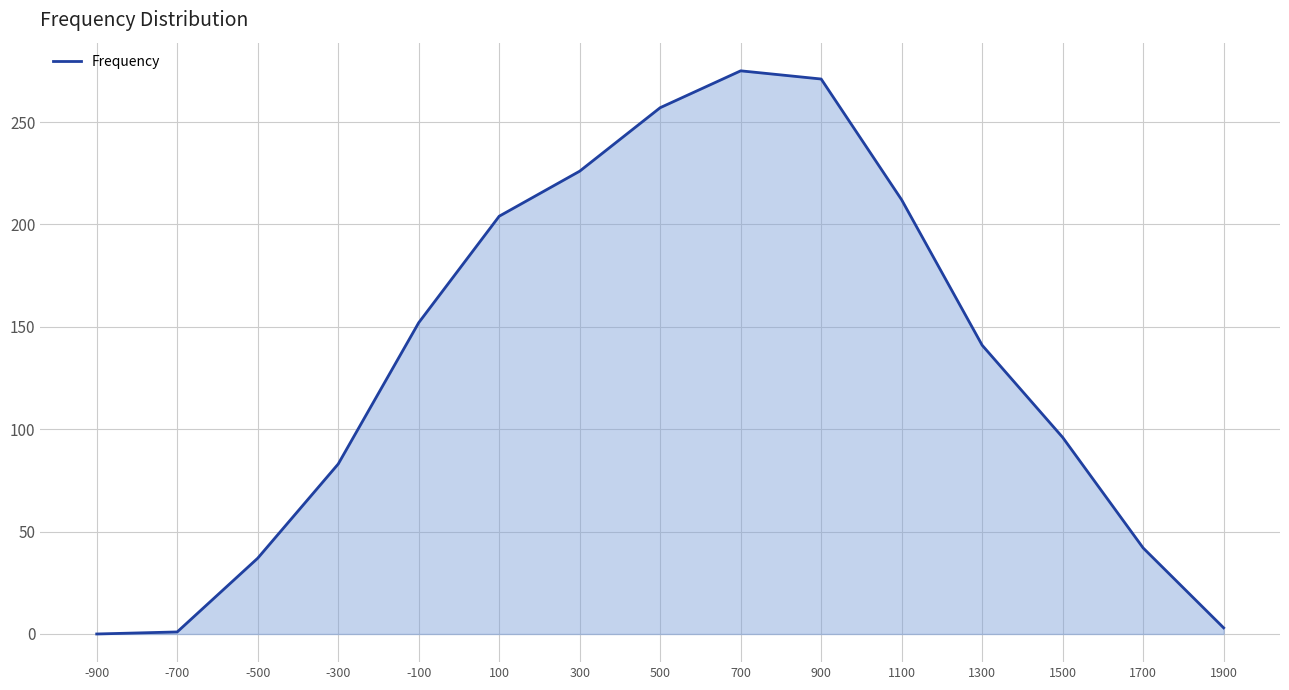

What is the maximum value shown in the chart?

275